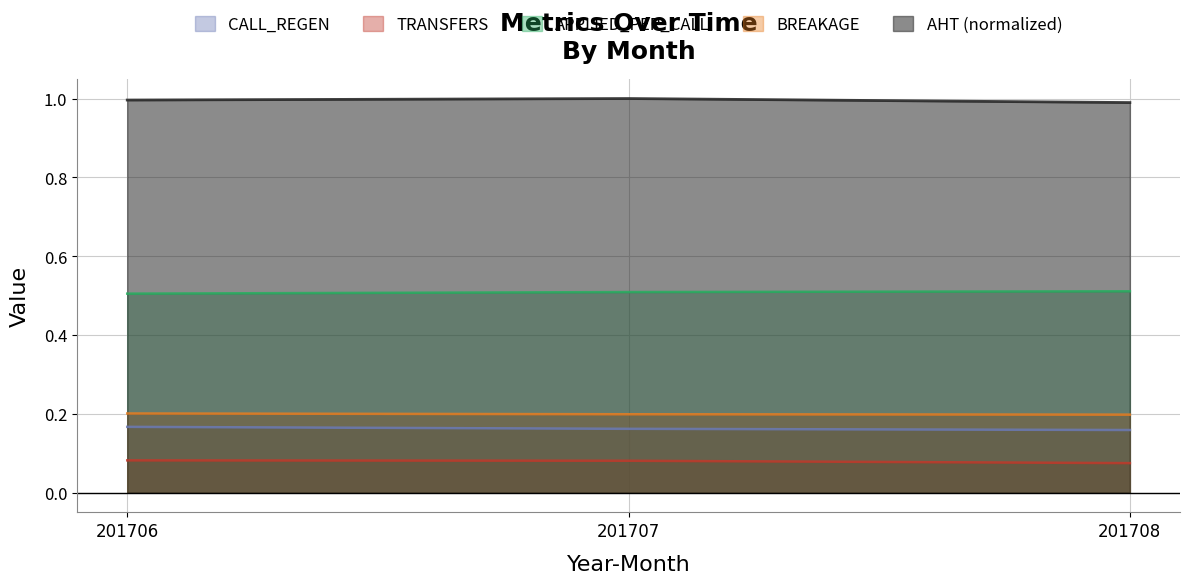

What are all the series names shown in the legend?

CALL_REGEN, TRANSFERS, APPLIED_PER_CALL, BREAKAGE, AHT (normalized)